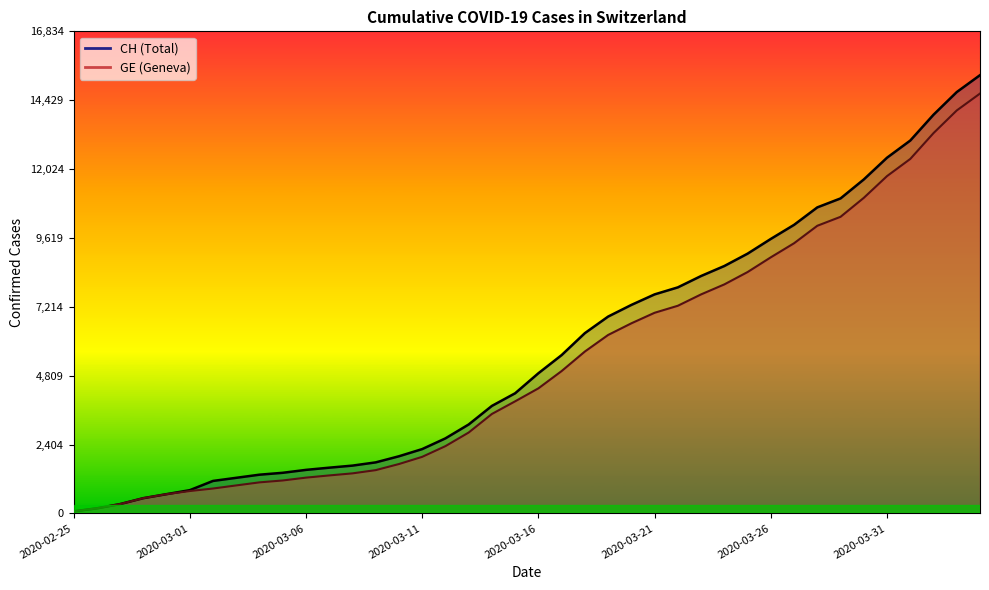

List the series in order of their peak value, highest first.

CH, GE